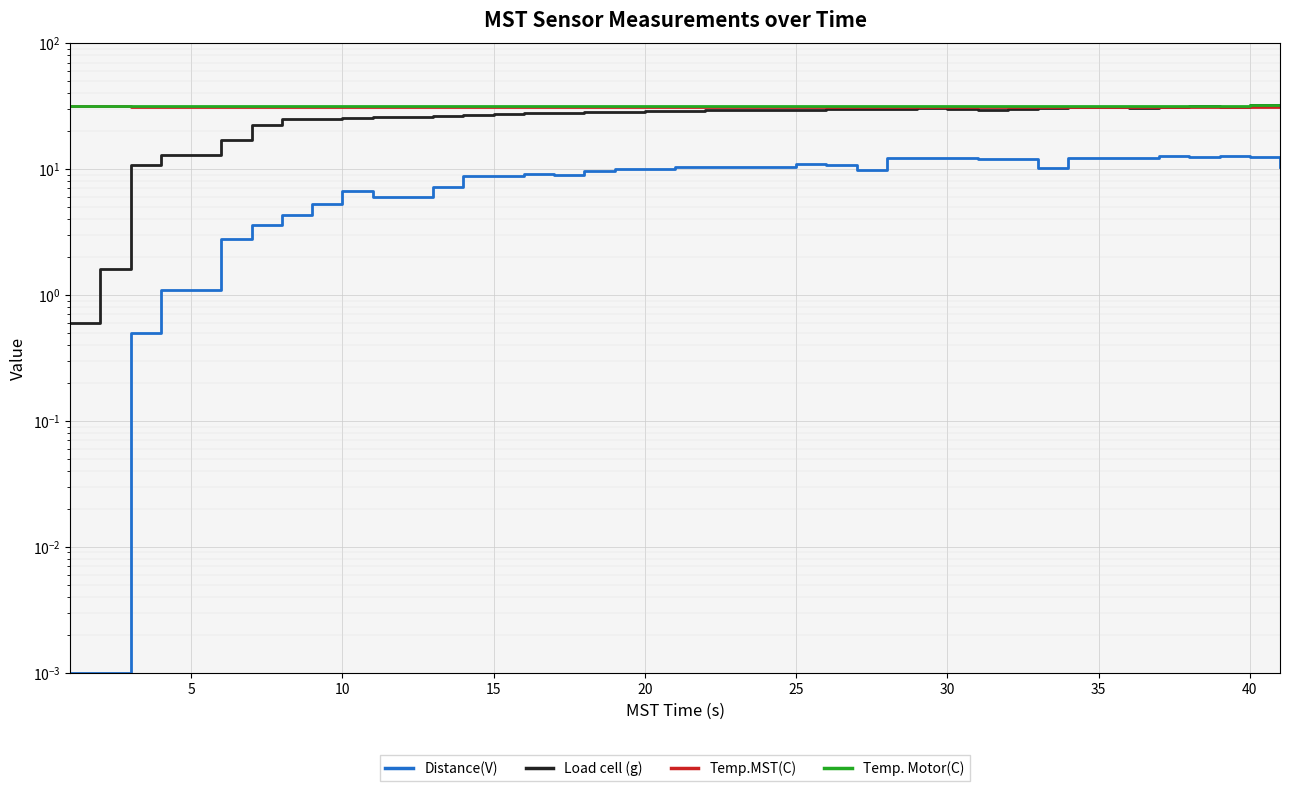

Reading left to right, transcribe all the data shown in this chart.

Distance(V): 0.0	0.0	0.5	1.1	2.8	3.6	4.3	5.3	6.7	6.0	6.0	7.2	8.8	8.8	9.2	8.9	9.6	10.0	10.0	10.4	10.3	10.4	10.4	10.9	10.8	9.8	12.3	12.3	12.3	11.9	11.9	10.2	12.2	12.3	12.3	12.6	12.5	12.6	12.4	10.4
Load cell (g): 0.6	1.6	10.8	12.8	17.0	22.4	24.8	24.8	25.6	25.8	26.0	26.4	26.8	27.2	27.6	28.0	28.2	28.4	28.8	28.8	29.2	29.2	29.4	29.6	29.8	30.0	29.8	30.4	30.2	29.6	30.2	30.6	30.8	30.8	30.6	30.8	31.6	31.2	32.0	31.8
Temp.MST(C): 31.4	31.4	31.2	31.2	31.2	31.2	31.2	31.2	31.2	31.2	31.2	31.2	31.2	31.2	31.2	31.2	31.2	31.2	31.2	31.2	31.2	31.2	31.2	31.2	31.2	31.2	31.2	31.2	31.2	31.2	31.2	31.2	31.2	31.2	31.2	31.2	31.2	31.2	31.2	31.2
Temp. Motor(C): 31.9	31.9	31.9	31.9	31.9	31.9	31.9	31.9	31.9	31.9	31.9	31.9	31.9	31.9	31.9	31.9	31.9	31.9	31.9	31.9	31.9	31.9	31.9	31.9	31.9	31.9	31.9	31.9	31.9	31.9	31.9	31.9	31.9	31.9	31.9	31.9	31.9	31.9	32.1	32.1